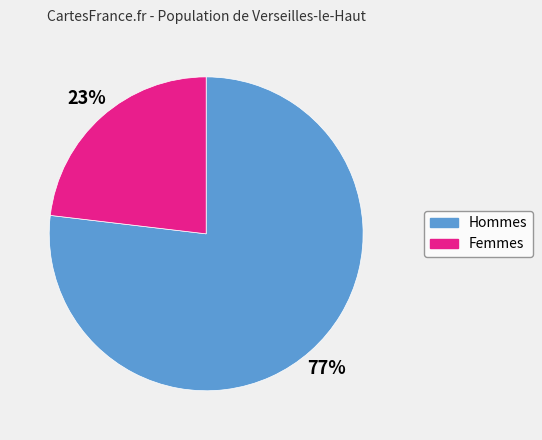

How many segments does this pie chart have?

2